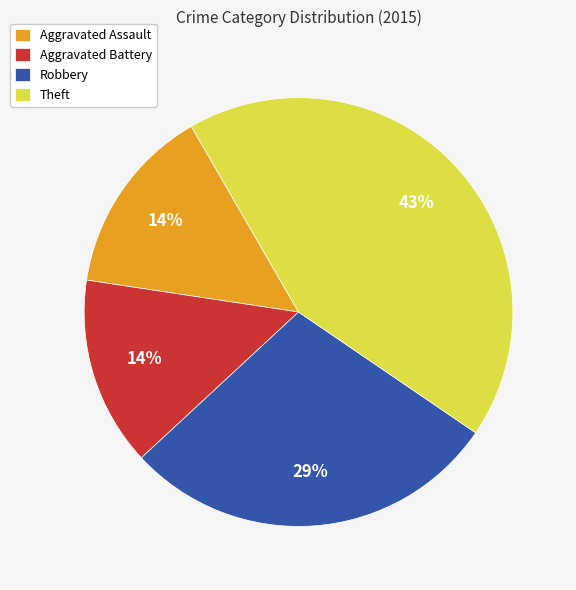

Which category has the biggest portion of the pie?

Theft